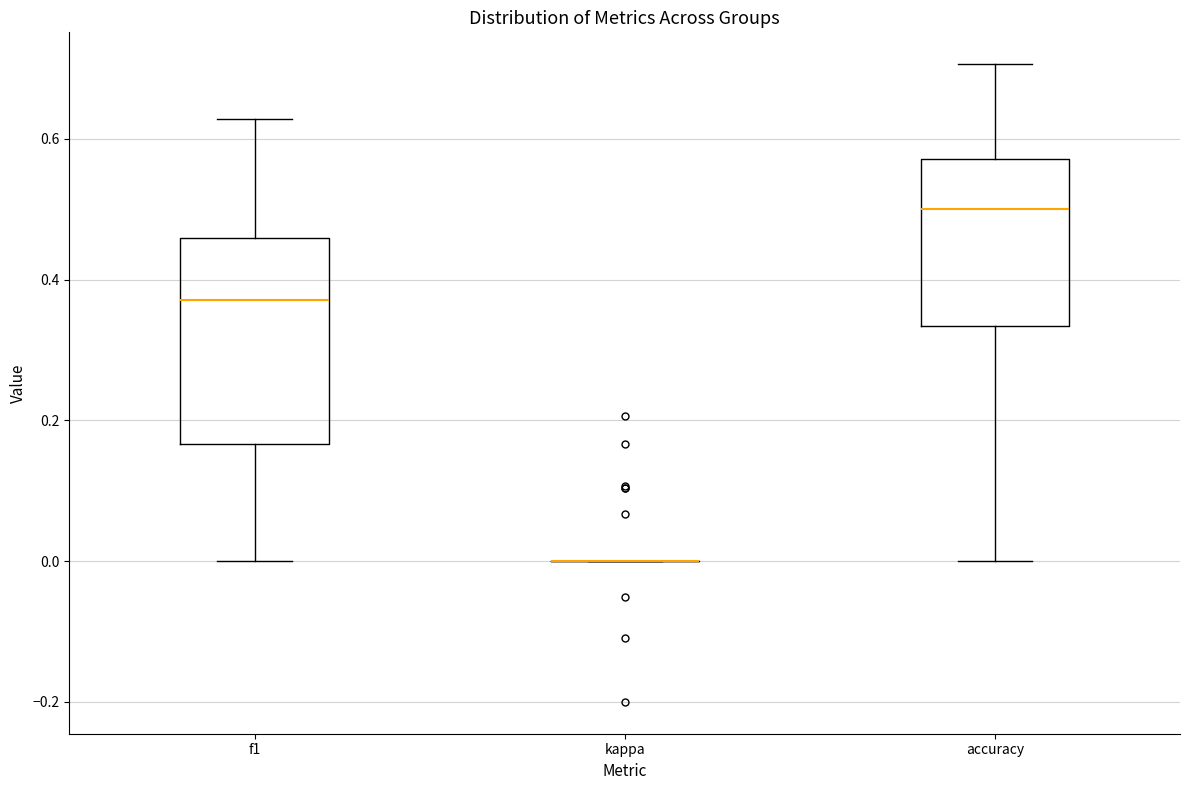

Which box is the tallest, from its lower edge to its upper edge?

f1